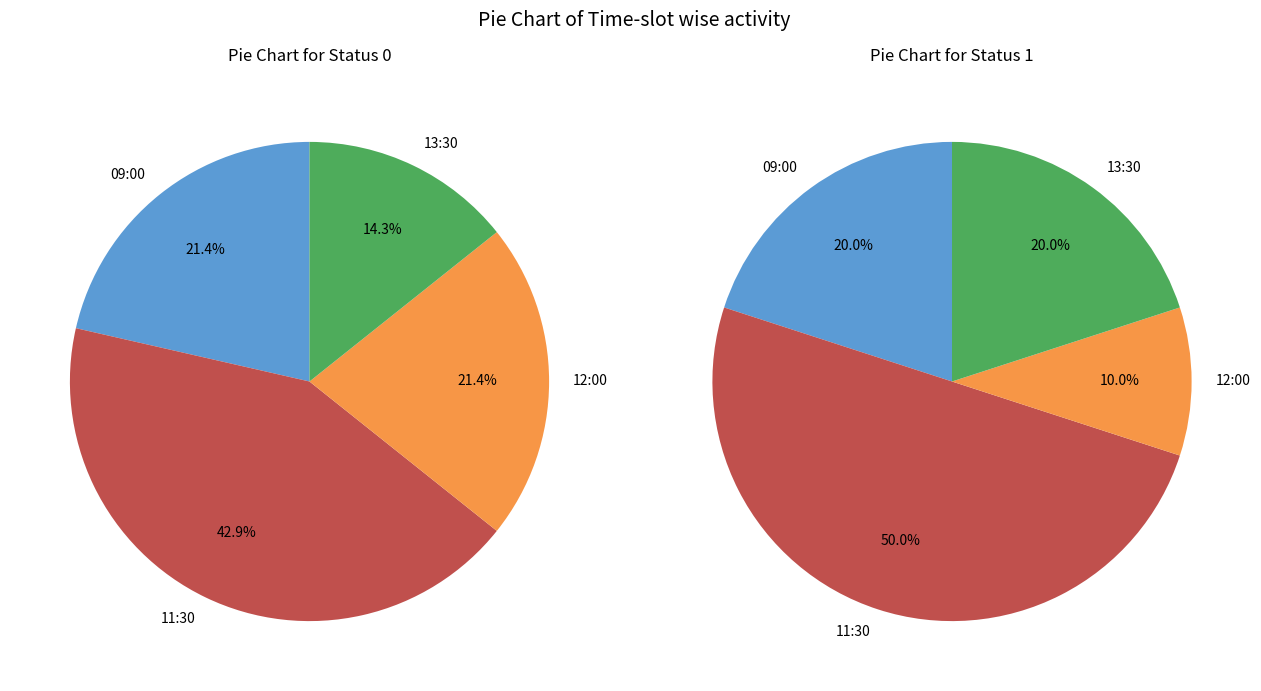

Which slice is the smallest?

12:00